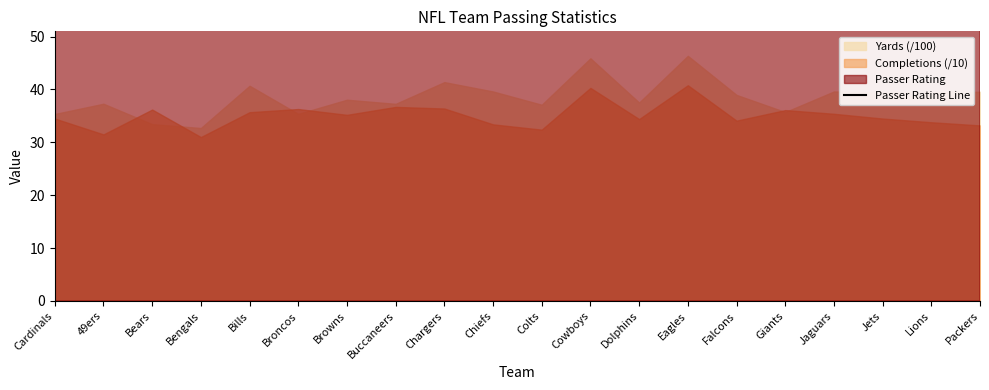

The value at Jets is 136.7. True or false?

False